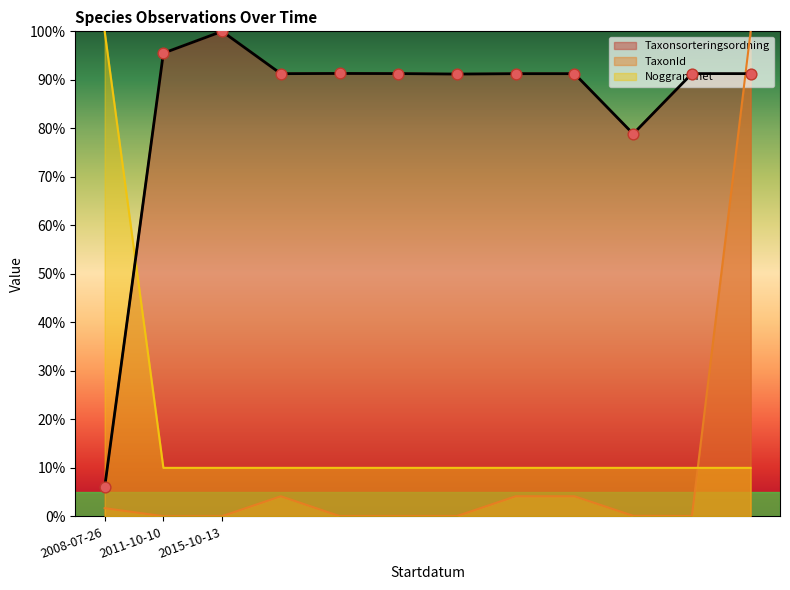

Which series has the widest spread of Y values?

TaxonId